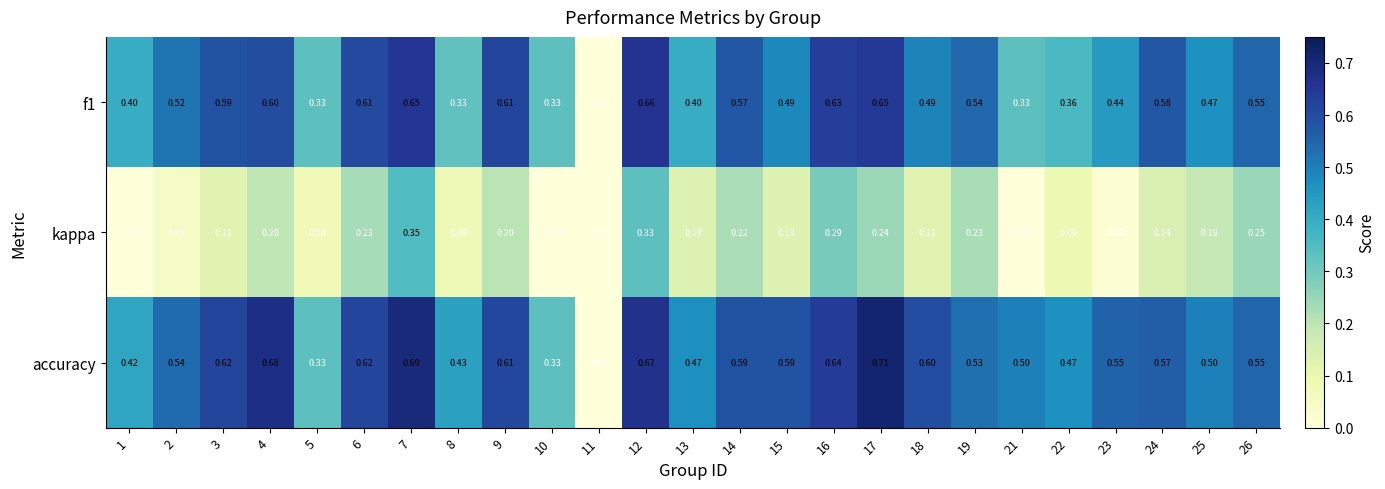

Which series has the largest total across all categories?

accuracy